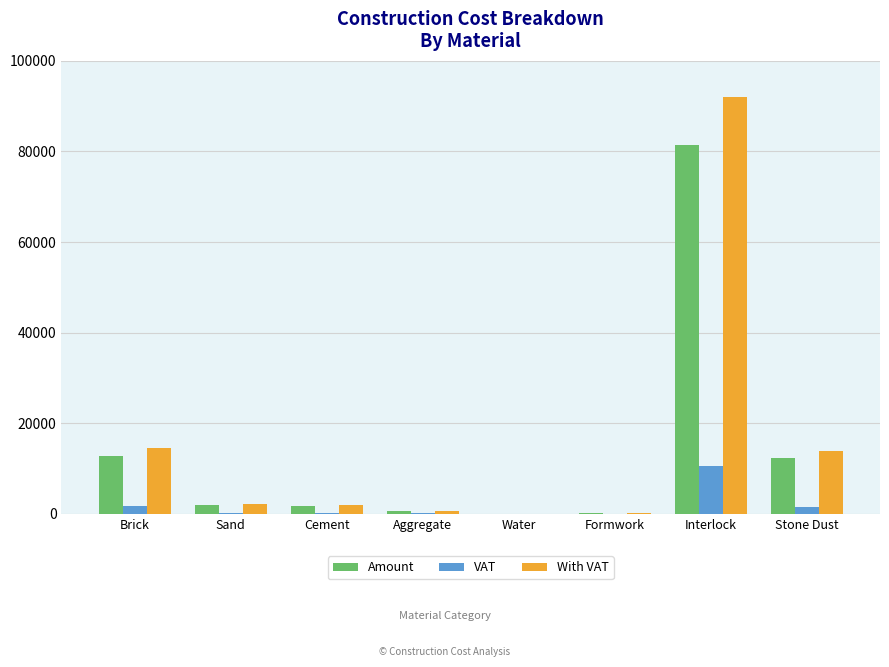

At which label does VAT reach its peak?

Interlock